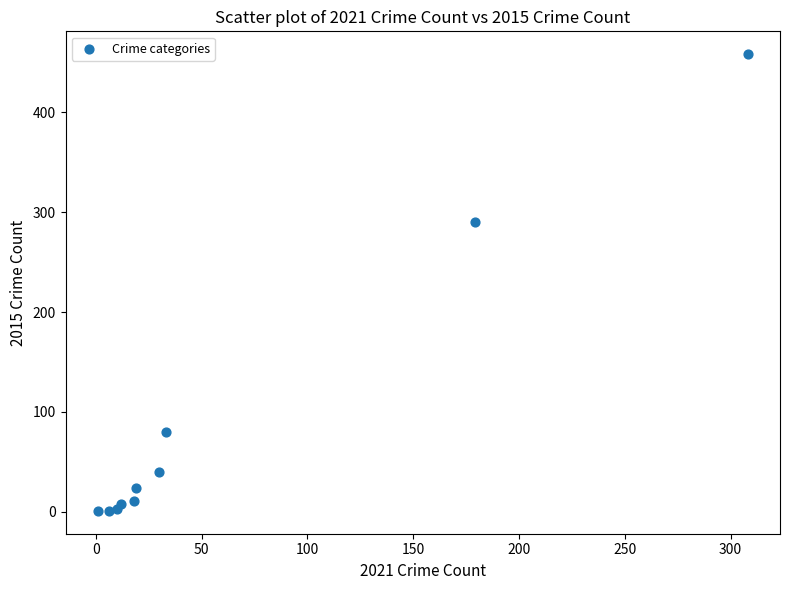

What Y value in the scatter plot is closest to 229?

290